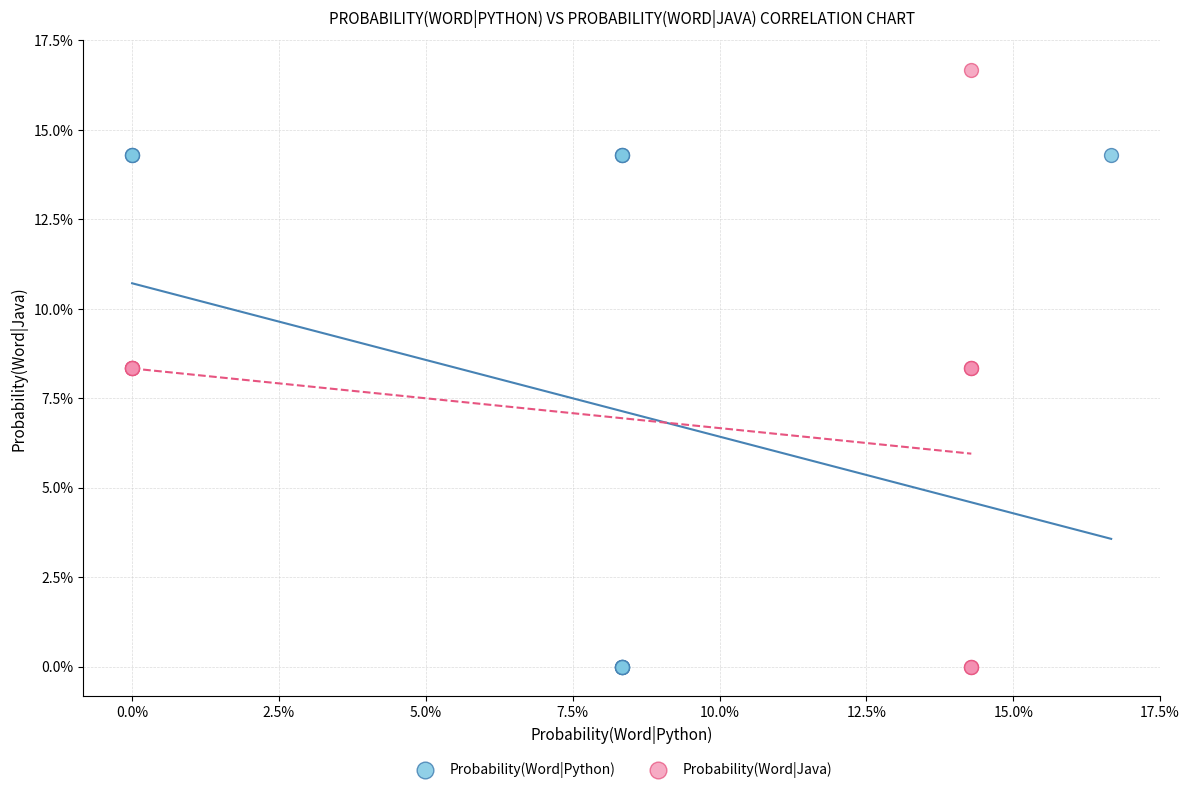

What are all the series names shown in the legend?

Probability(Word|Python), Probability(Word|Java)